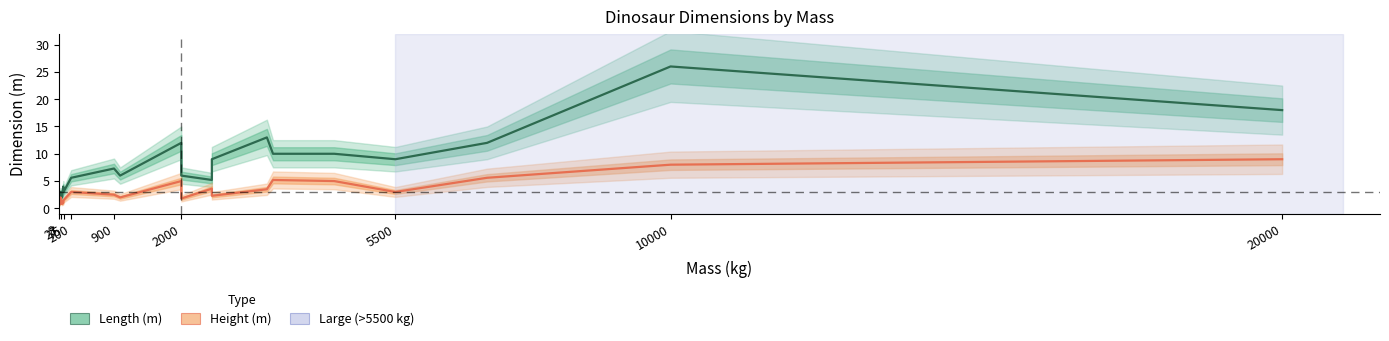

Which series has the largest total across all categories?

Length (m)